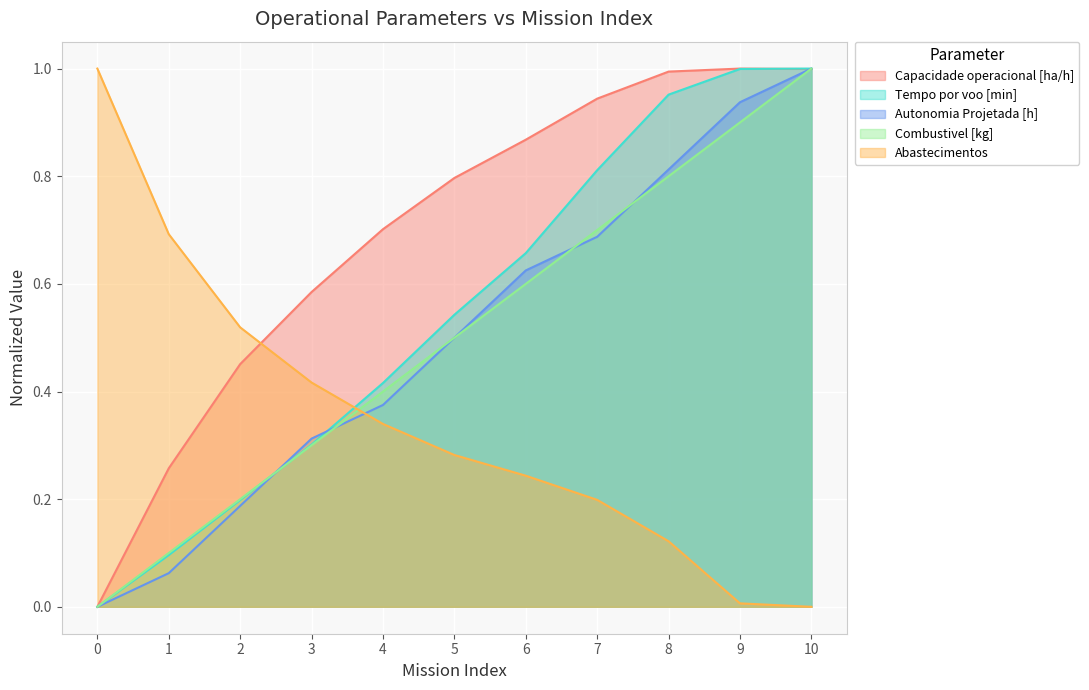

Is the value of Abastecimentos at 5 greater than the value of Capacidade operacional [ha/h] at 10?

No